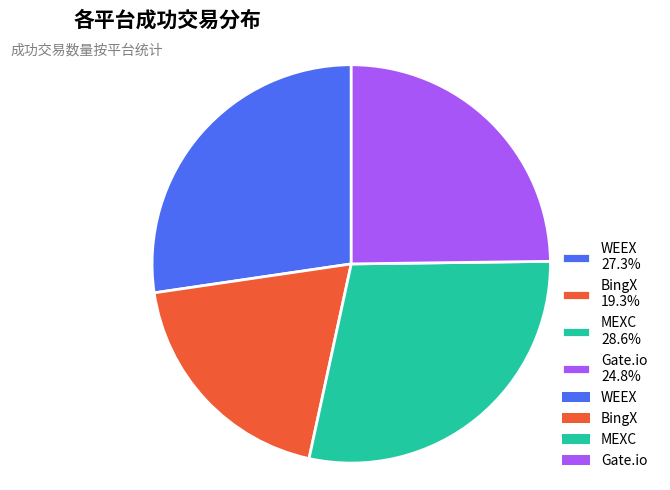

How many segments does this pie chart have?

4